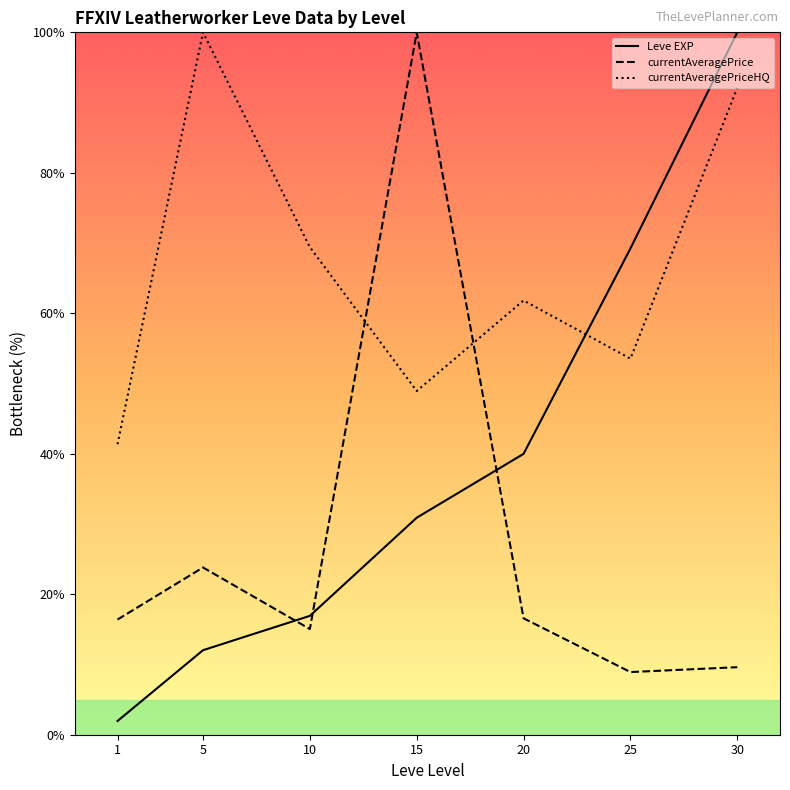

What is the value of the currentAveragePriceHQ point at the 6th from the left?

53.5